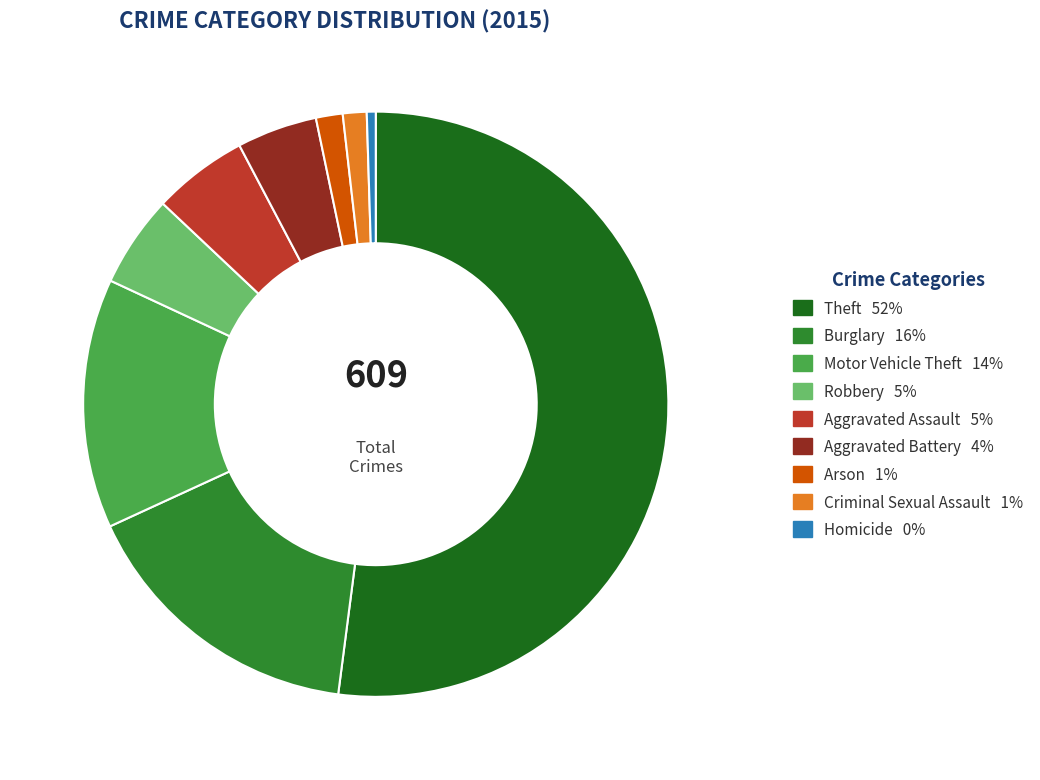

Between Criminal Sexual Assault and Burglary, which is larger?

Burglary